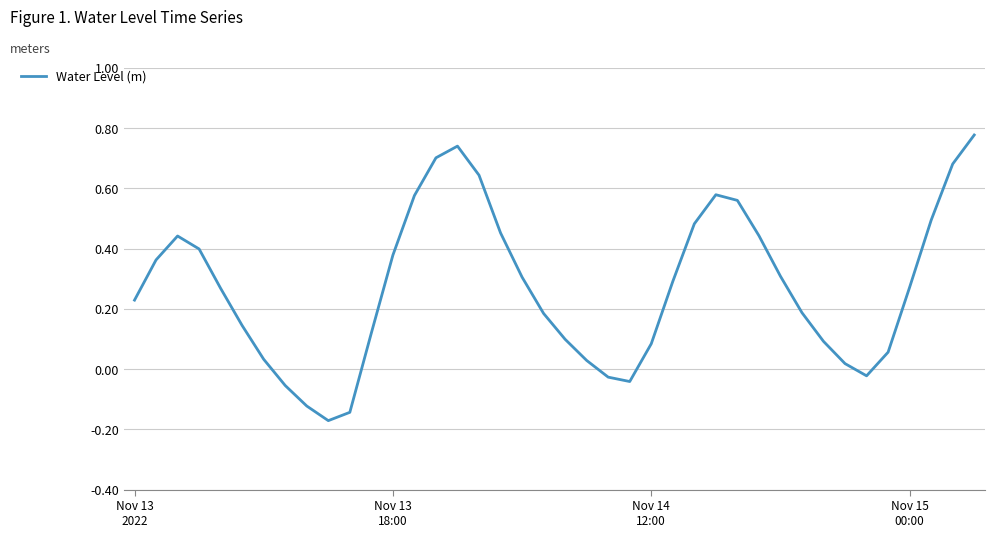

List the labels in order of value, largest first.

39, 15, 14, 38, 16, 27, 13, 28, 37, 26, 17, 29, Nov 14
12:00, Nov 15
00:00, 12, Nov 13
18:00, 30, 18, 25, 36, 4, Nov 13
2022, 31, 19, 5, 11, 20, 32, 24, 35, 6, 21, 33, 34, 22, 23, 7, 8, 10, 9